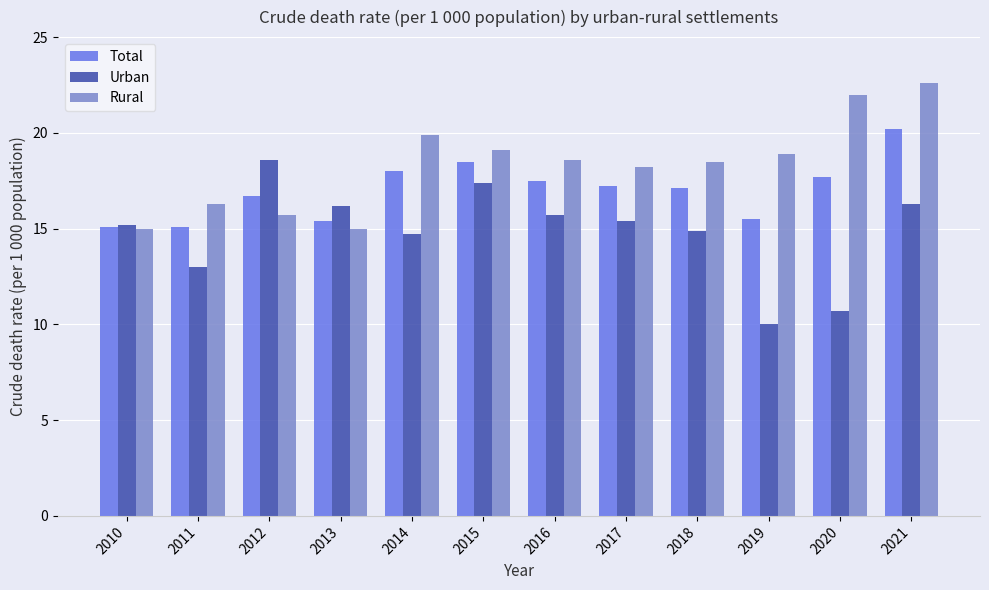

How many distinct data groups are displayed?

3